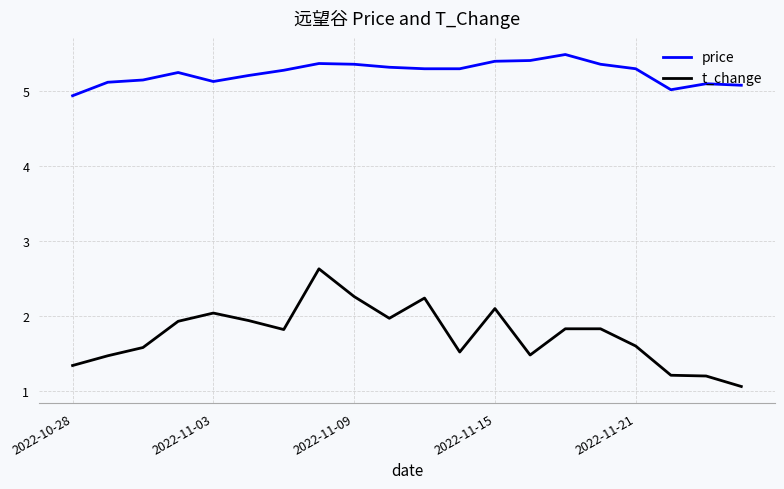

At how many categories does at least one series exceed 4?

20